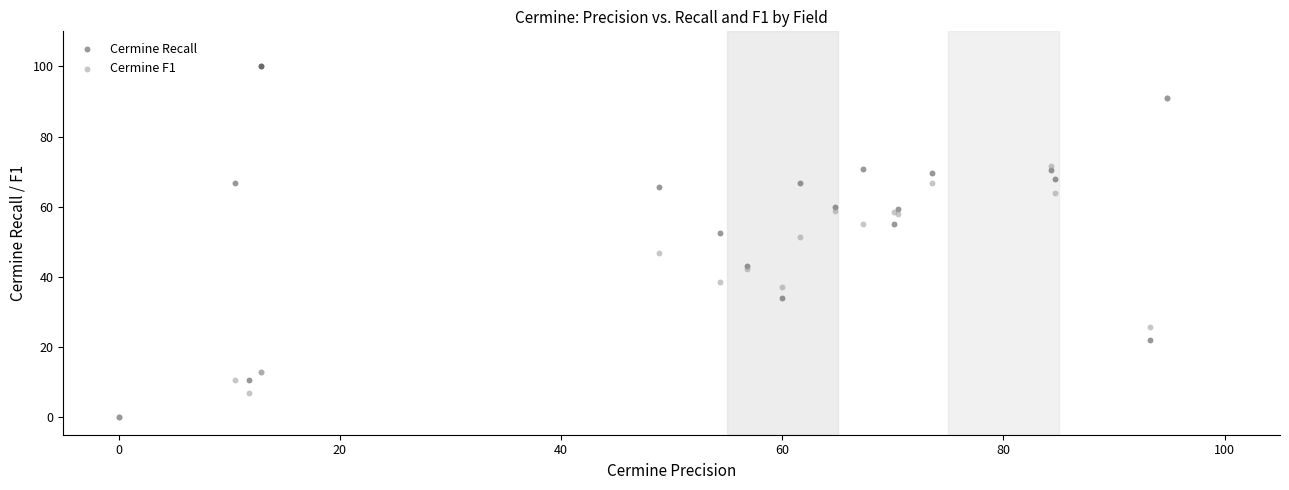

Across all series, what Y value is closest to 50?

51.4